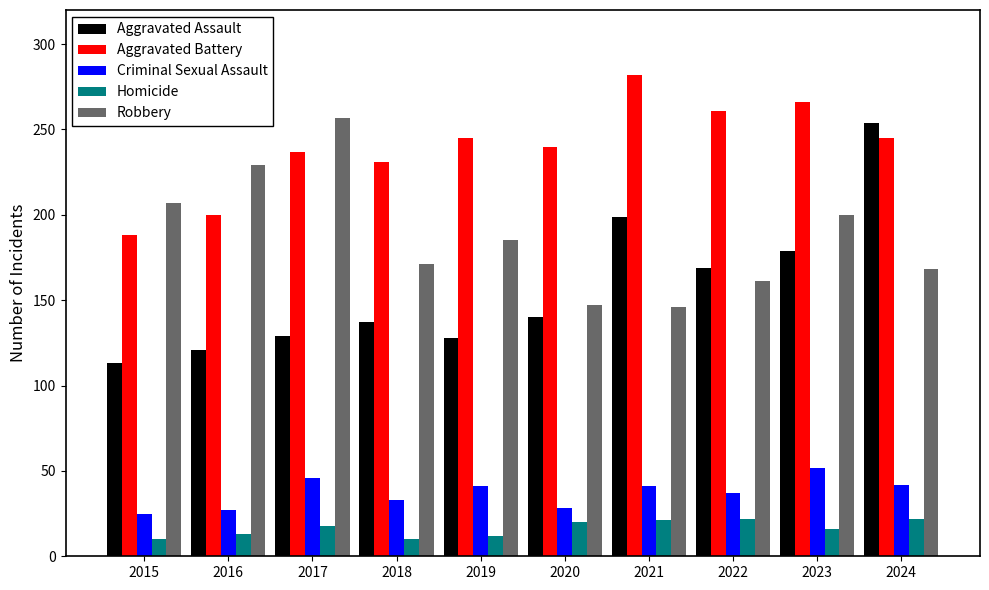

Count the number of categories in the chart.

10